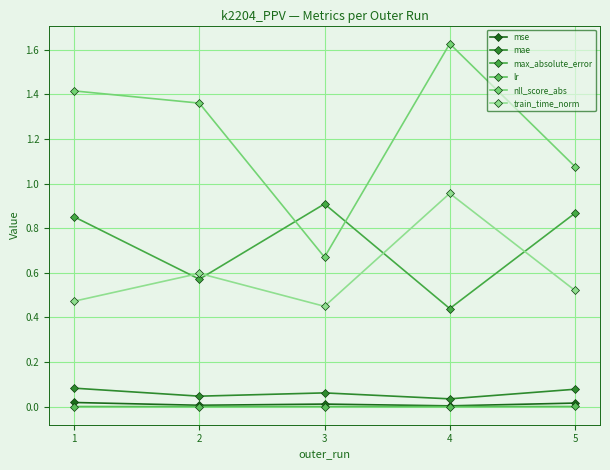

What are all the series names shown in the legend?

mse, mae, max_absolute_error, lr, nll_score_abs, train_time_norm